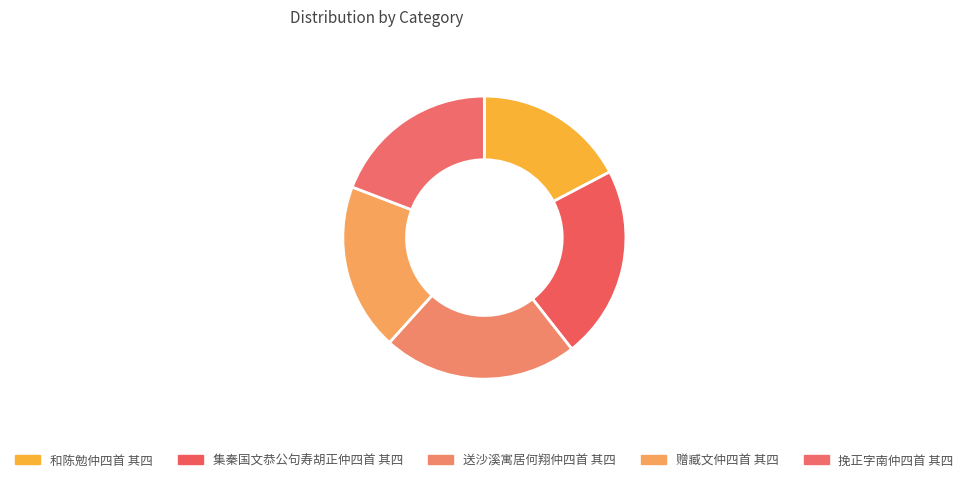

What percentage is NOT represented by 挽正字南仲四首 其四?

80.8%